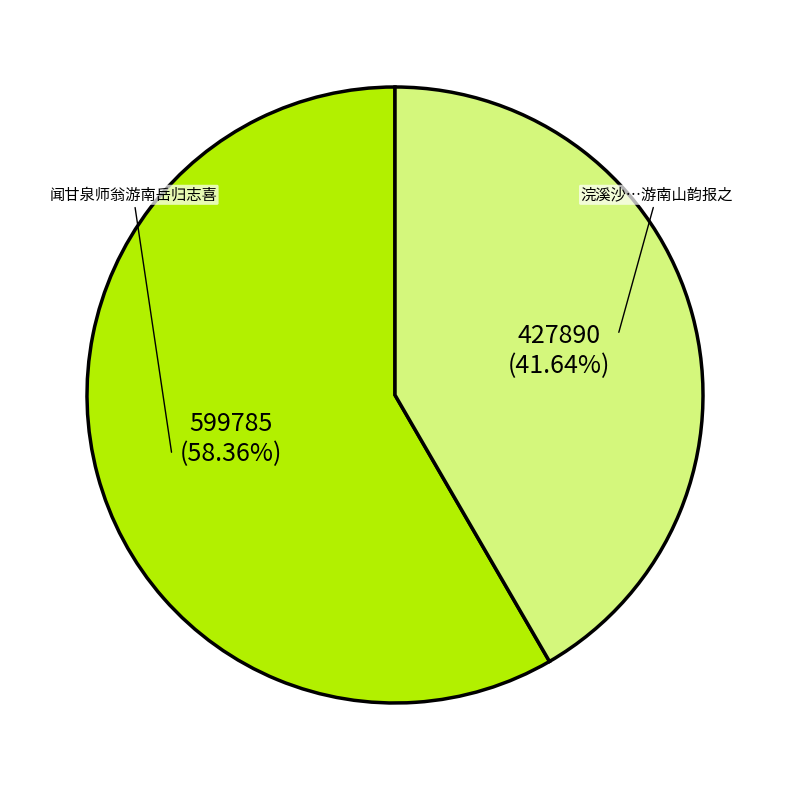

To the nearest percent, what is the difference between the largest and smallest slice percentages?

17%